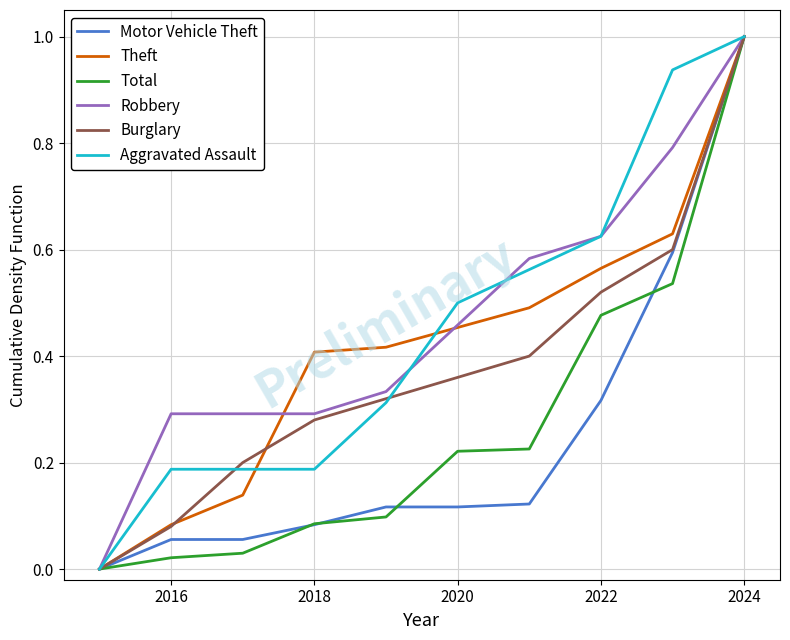

What is the maximum value shown in the chart?

1.0